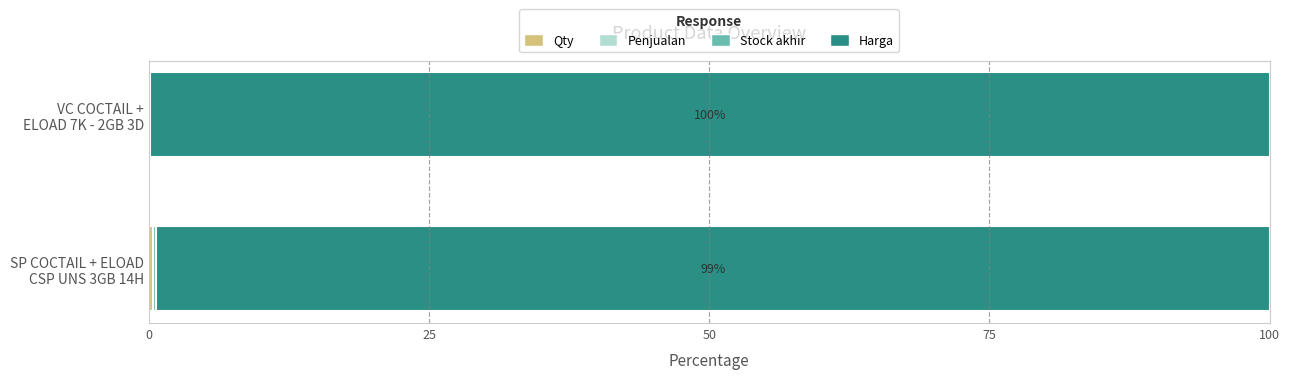

What are all the series names shown in the legend?

Qty, Penjualan, Stock akhir, Harga